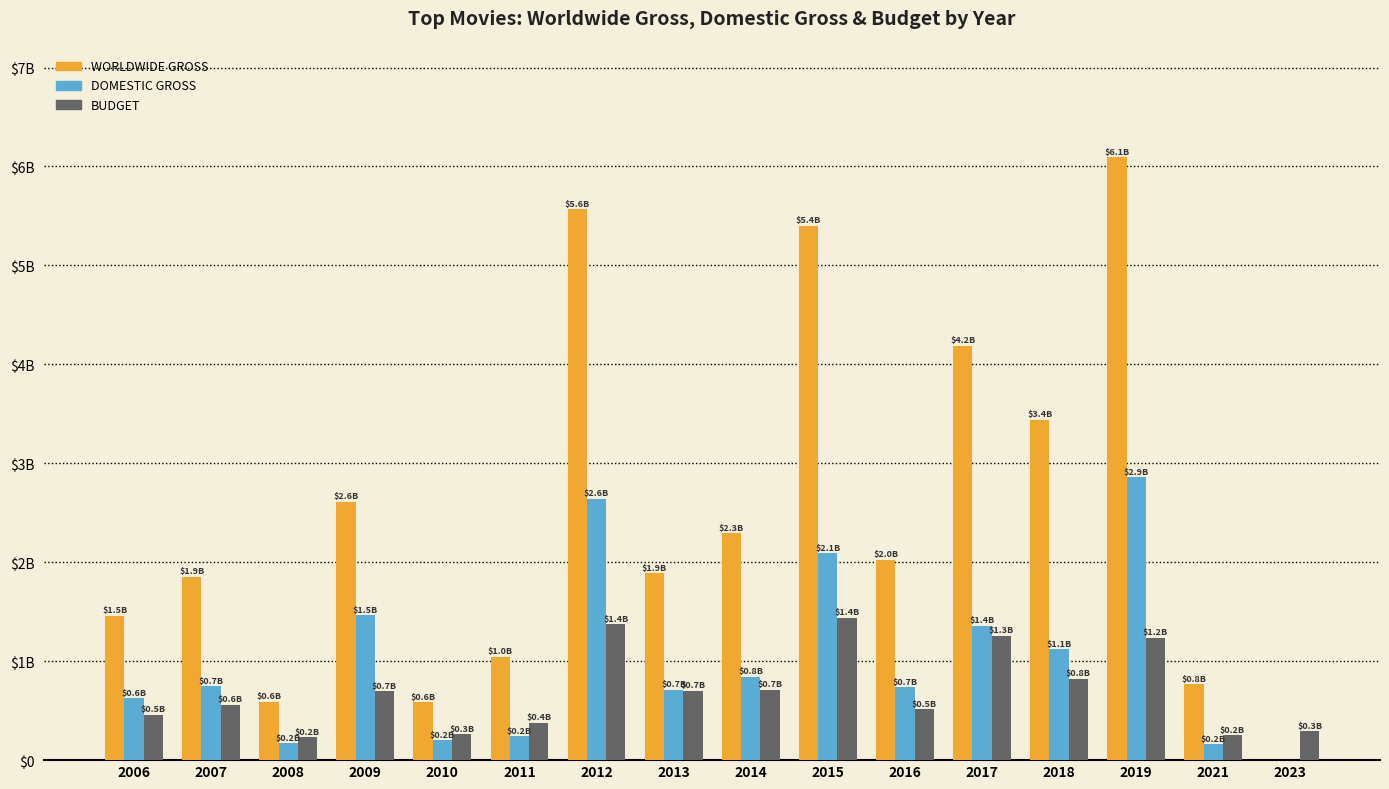

Which series has the widest spread of values?

WORLDWIDE GROSS